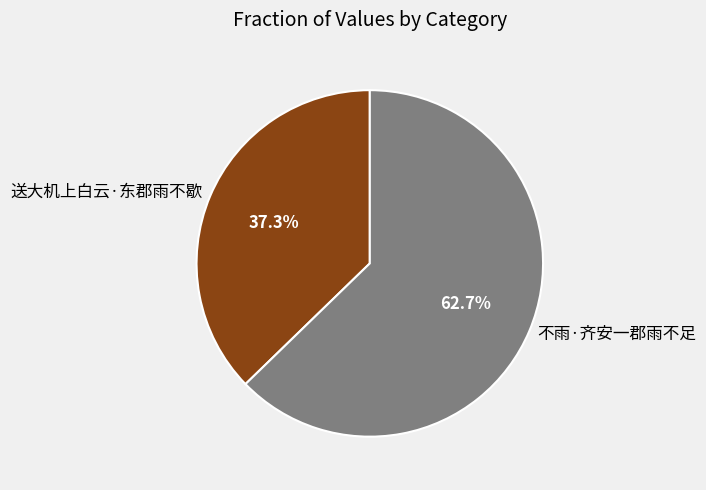

How many segments does this pie chart have?

2